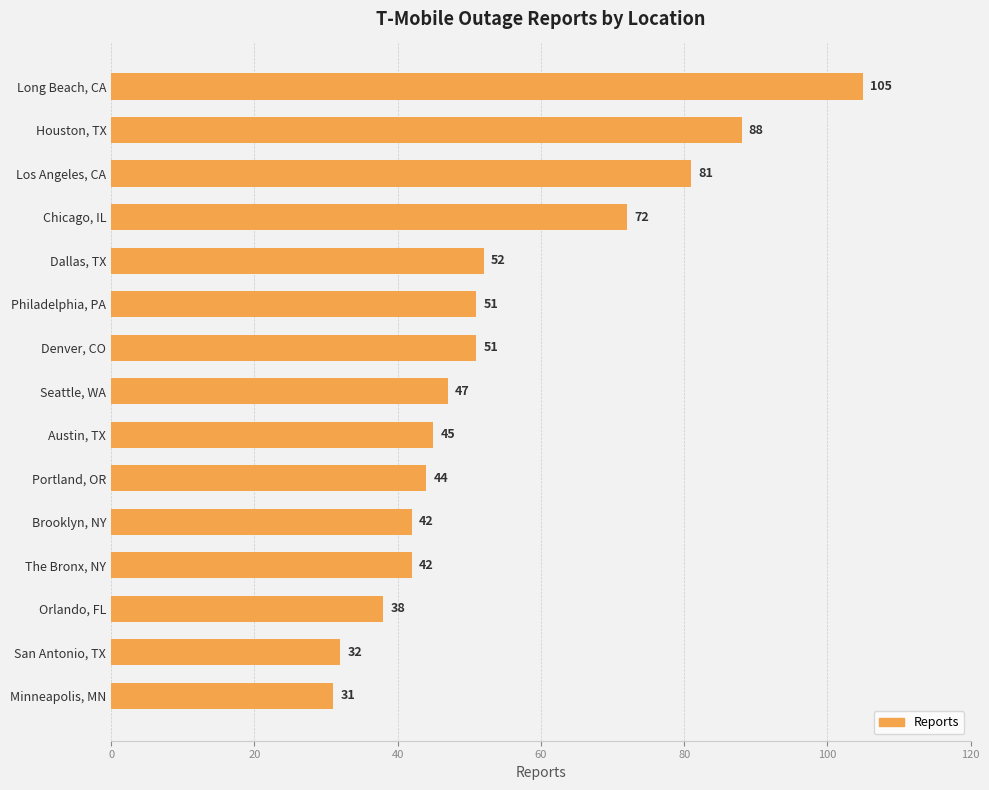

Reading top to bottom, what are all the values shown in this chart?

105	88	81	72	52	51	51	47	45	44	42	42	38	32	31